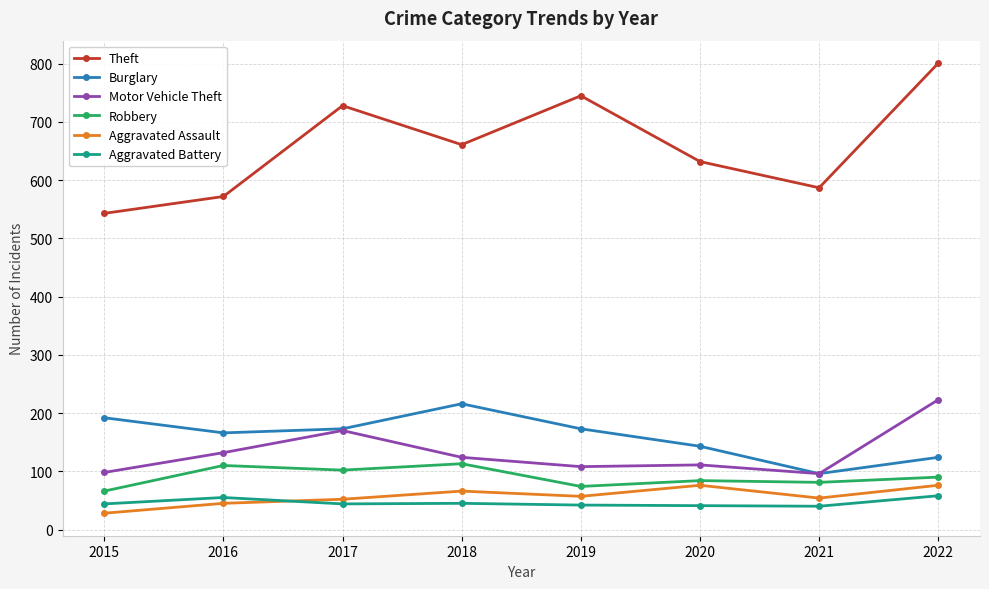

True or false: Aggravated Battery and Theft intersect in this chart.

False